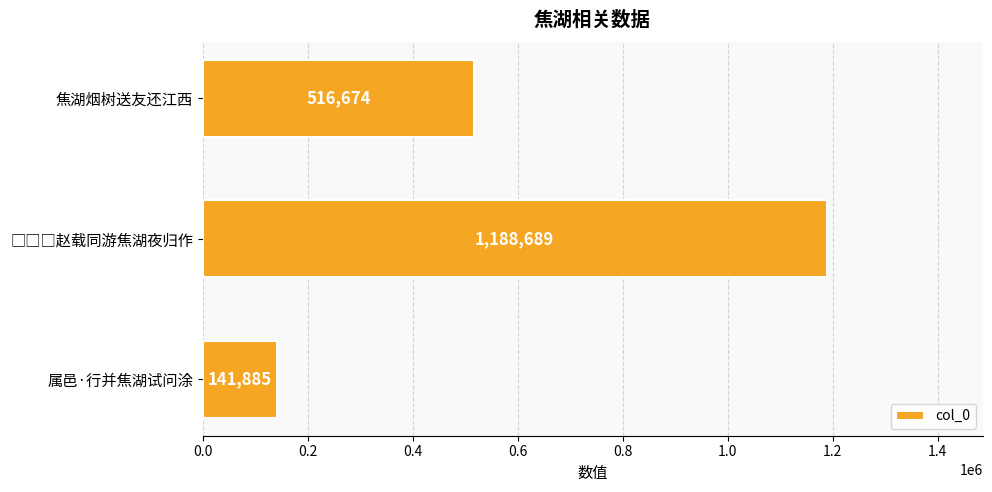

What is the change in value from 焦湖烟树送友还江西 to 属邑·行并焦湖试问涂?

-374789